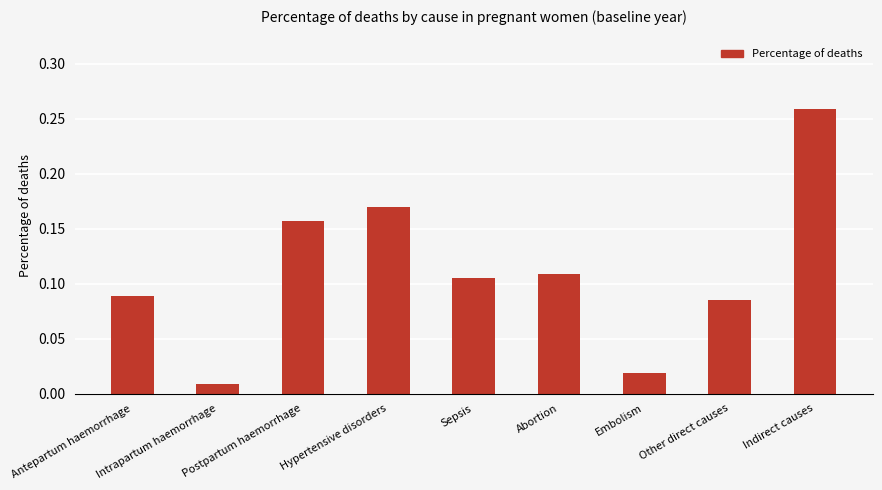

At which label is the value closest to 0?

Intrapartum haemorrhage